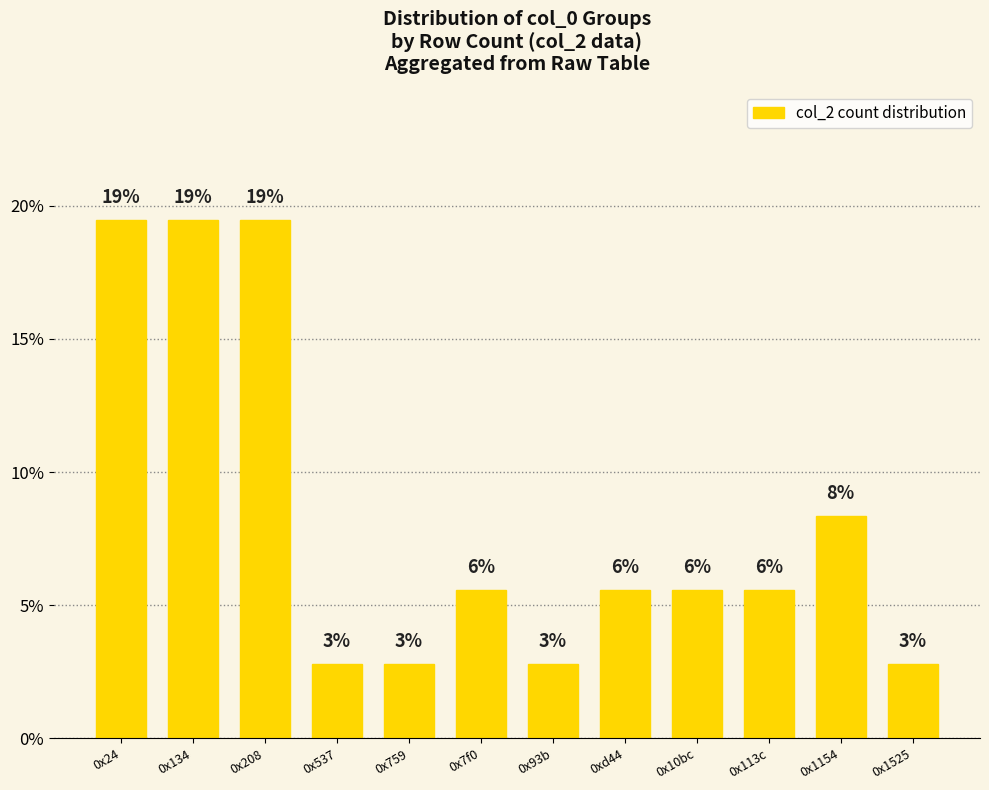

True or false: the data shows 7.9 at 0x10bc.

False